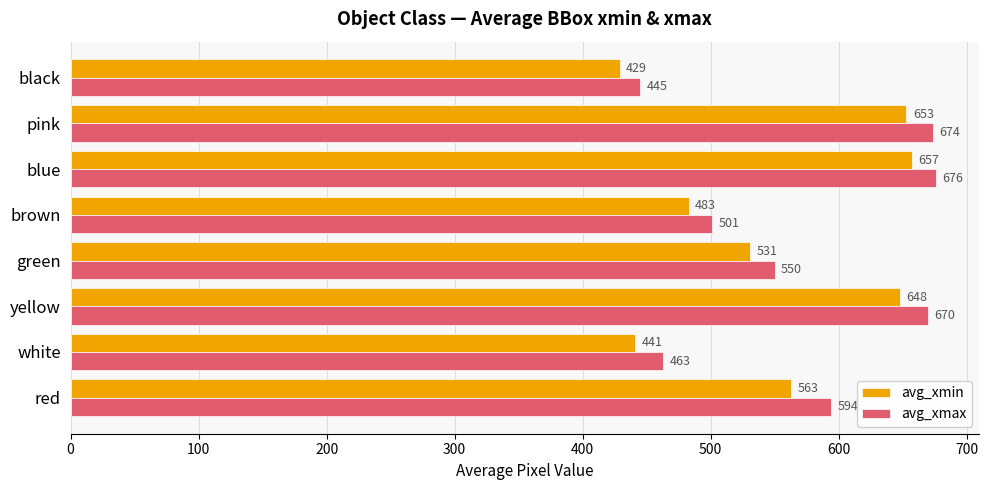

What are all the series names shown in the legend?

avg_xmin, avg_xmax